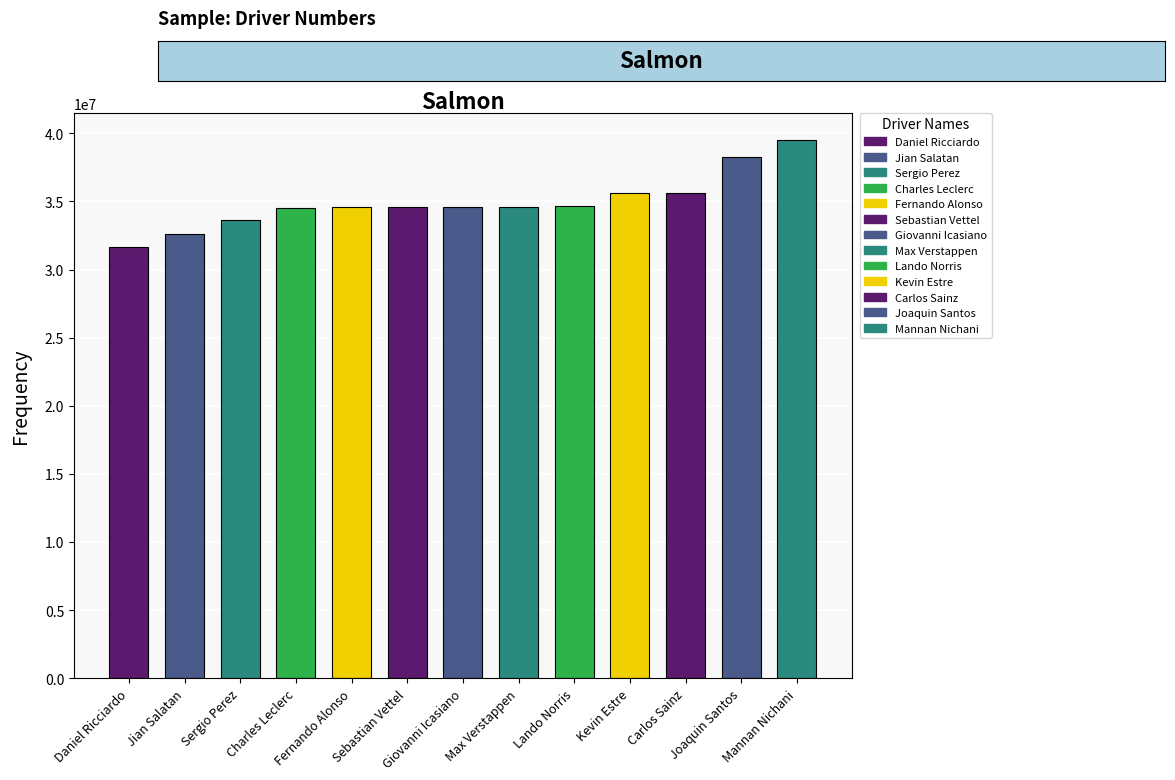

Reading left to right, list all the values displayed in this chart.

31669097	32629097	33629034	34529090	34627097	34629088	34629091	34629097	34679034	35624097	35649091	38279097	39522097